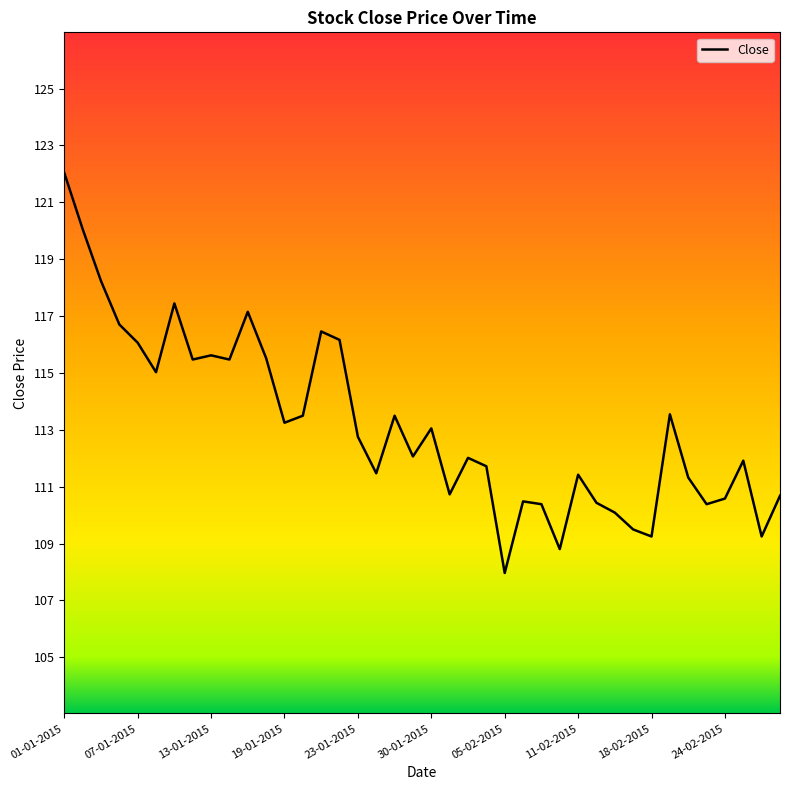

What is the difference between the maximum and minimum values?

14.2